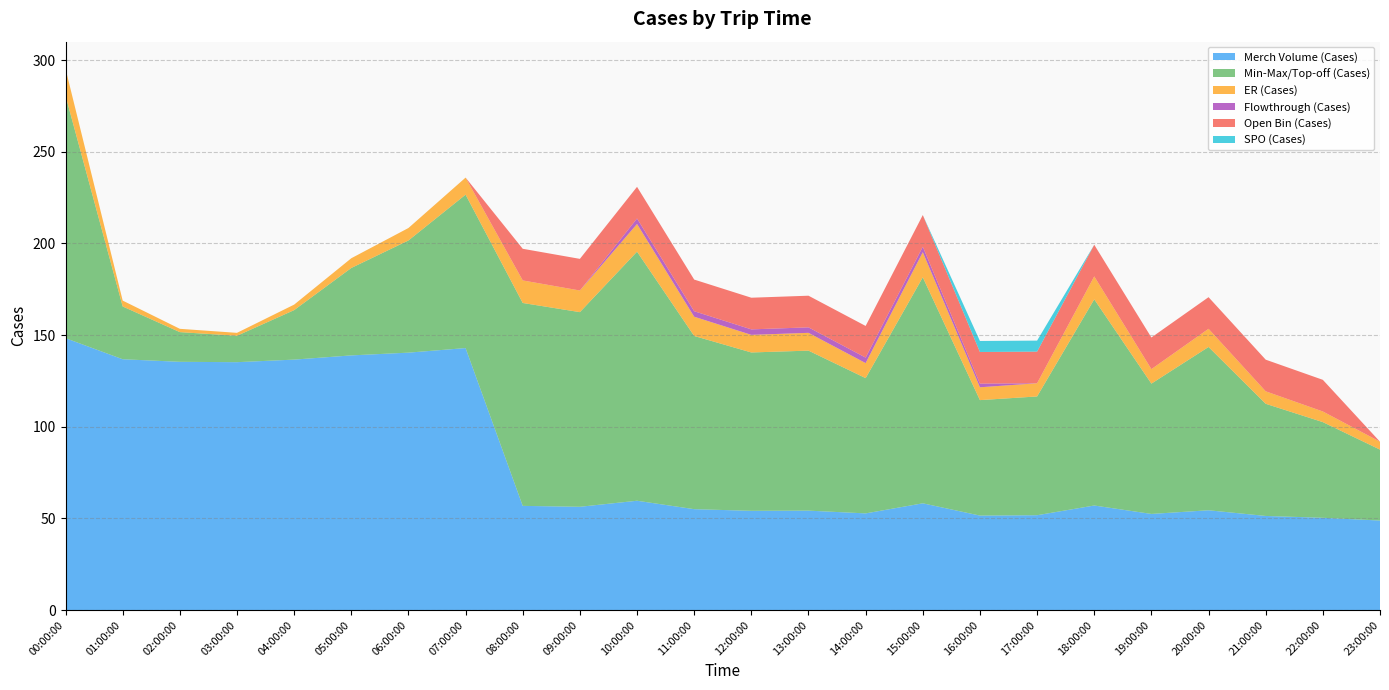

Reading right to left, transcribe all the data shown in this chart.

Merch Volume (Cases): 23:00:00=48.8	22:00:00=50.3	21:00:00=51.3	20:00:00=54.4	19:00:00=52.4	18:00:00=57.0	17:00:00=51.8	16:00:00=51.5	15:00:00=58.2	14:00:00=52.8	13:00:00=54.2	12:00:00=54.1	11:00:00=55.0	10:00:00=59.6	09:00:00=56.3	08:00:00=56.8	07:00:00=142.9	06:00:00=140.4	05:00:00=138.9	04:00:00=136.6	03:00:00=135.2	02:00:00=135.4	01:00:00=136.8	00:00:00=148.3
Min-Max/Top-off (Cases): 23:00:00=38.7	22:00:00=52.2	21:00:00=61.2	20:00:00=89.1	19:00:00=71.1	18:00:00=112.5	17:00:00=64.8	16:00:00=63.0	15:00:00=123.3	14:00:00=73.8	13:00:00=87.3	12:00:00=86.4	11:00:00=94.5	10:00:00=135.9	09:00:00=106.2	08:00:00=110.7	07:00:00=83.7	06:00:00=61.2	05:00:00=47.7	04:00:00=27.0	03:00:00=14.4	02:00:00=16.2	01:00:00=28.8	00:00:00=132.3
ER (Cases): 23:00:00=4.3	22:00:00=5.8	21:00:00=6.8	20:00:00=9.9	19:00:00=7.9	18:00:00=12.5	17:00:00=7.2	16:00:00=7.0	15:00:00=13.7	14:00:00=8.2	13:00:00=9.7	12:00:00=9.6	11:00:00=10.5	10:00:00=15.1	09:00:00=11.8	08:00:00=12.3	07:00:00=9.3	06:00:00=6.8	05:00:00=5.3	04:00:00=3.0	03:00:00=1.6	02:00:00=1.8	01:00:00=3.2	00:00:00=14.7
Flowthrough (Cases): 23:00:00=0.0	22:00:00=0.0	21:00:00=0.0	20:00:00=0.0	19:00:00=0.0	18:00:00=0.0	17:00:00=0.0	16:00:00=2.0	15:00:00=3.0	14:00:00=3.0	13:00:00=3.0	12:00:00=3.0	11:00:00=3.0	10:00:00=3.0	09:00:00=0.0	08:00:00=0.0	07:00:00=0.0	06:00:00=0.0	05:00:00=0.0	04:00:00=0.0	03:00:00=0.0	02:00:00=0.0	01:00:00=0.0	00:00:00=0.0
Open Bin (Cases): 23:00:00=0.0	22:00:00=17.3	21:00:00=17.3	20:00:00=17.3	19:00:00=17.3	18:00:00=17.3	17:00:00=17.3	16:00:00=17.3	15:00:00=17.3	14:00:00=17.3	13:00:00=17.3	12:00:00=17.3	11:00:00=17.3	10:00:00=17.3	09:00:00=17.3	08:00:00=17.3	07:00:00=0.0	06:00:00=0.0	05:00:00=0.0	04:00:00=0.0	03:00:00=0.0	02:00:00=0.0	01:00:00=0.0	00:00:00=0.0
SPO (Cases): 23:00:00=0.0	22:00:00=0.0	21:00:00=0.0	20:00:00=0.0	19:00:00=0.0	18:00:00=0.0	17:00:00=6.0	16:00:00=6.0	15:00:00=0.0	14:00:00=0.0	13:00:00=0.0	12:00:00=0.0	11:00:00=0.0	10:00:00=0.0	09:00:00=0.0	08:00:00=0.0	07:00:00=0.0	06:00:00=0.0	05:00:00=0.0	04:00:00=0.0	03:00:00=0.0	02:00:00=0.0	01:00:00=0.0	00:00:00=0.0